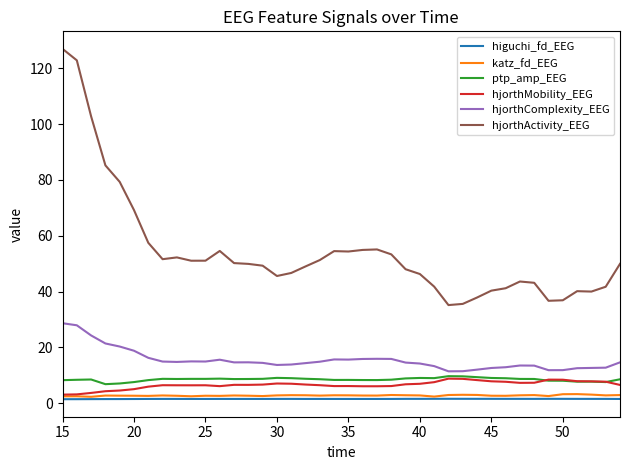

At how many categories does at least one series exceed 19?

40